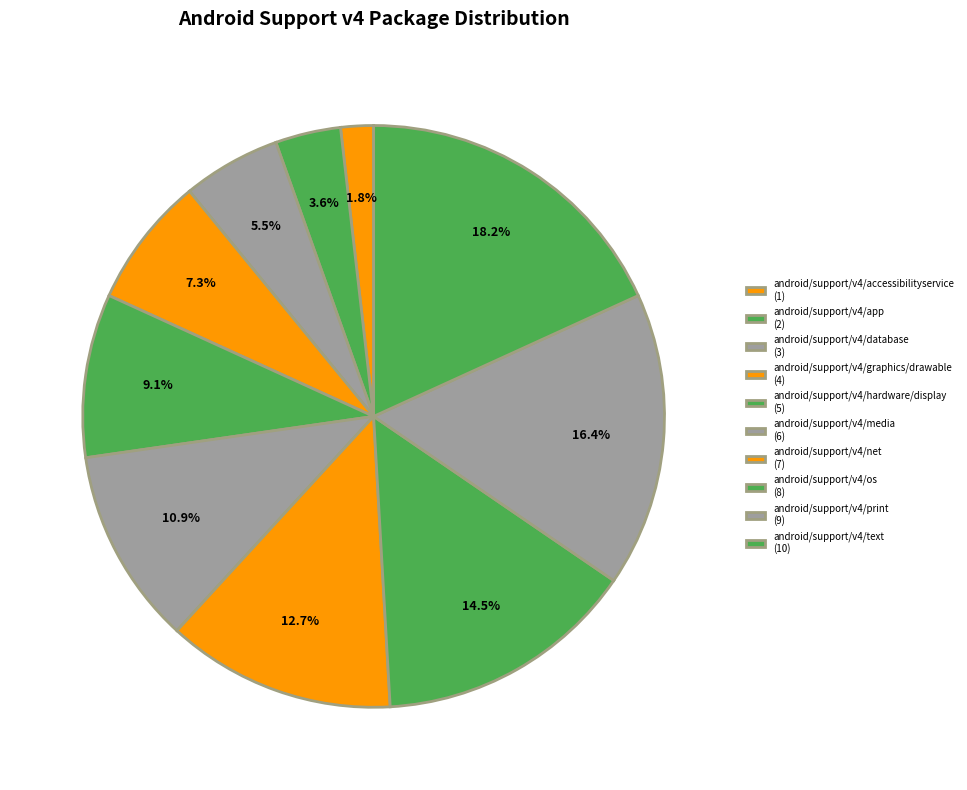

How many slices are in this pie chart?

10